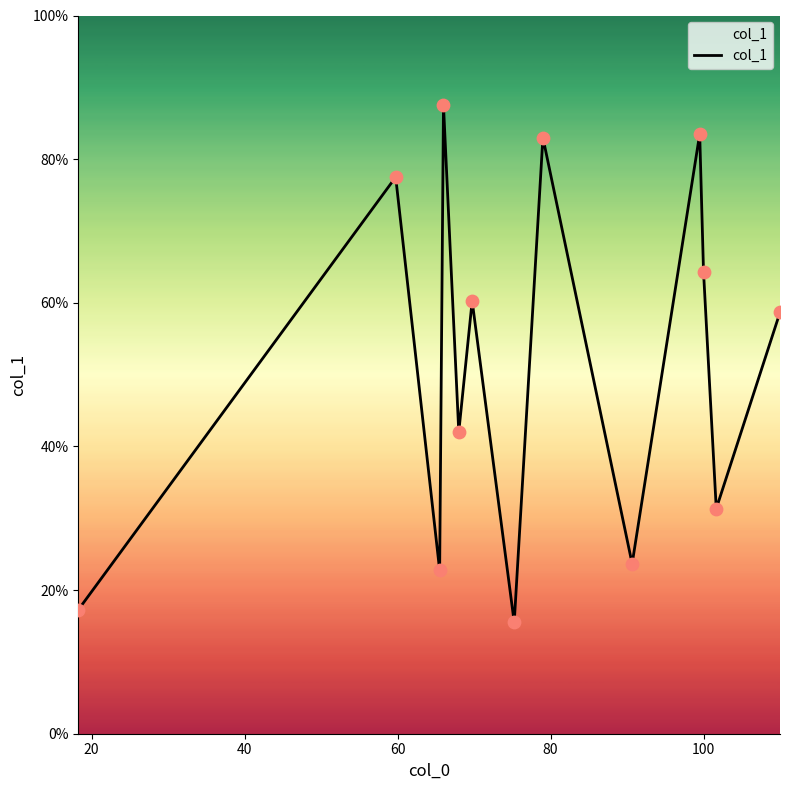

What is the smallest value displayed?

15.5